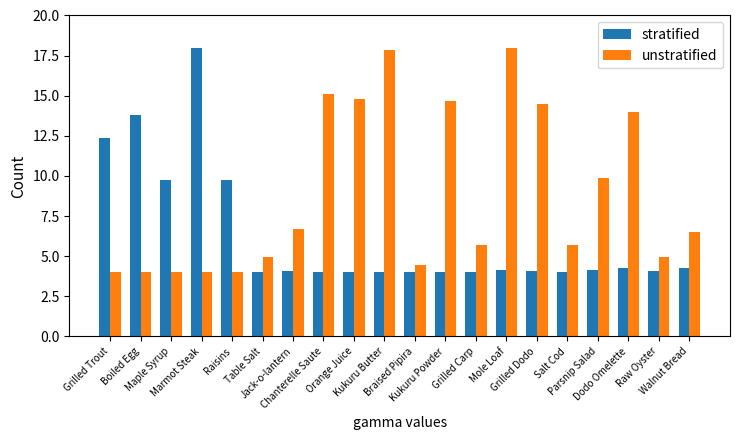

How many series are shown in this chart?

2